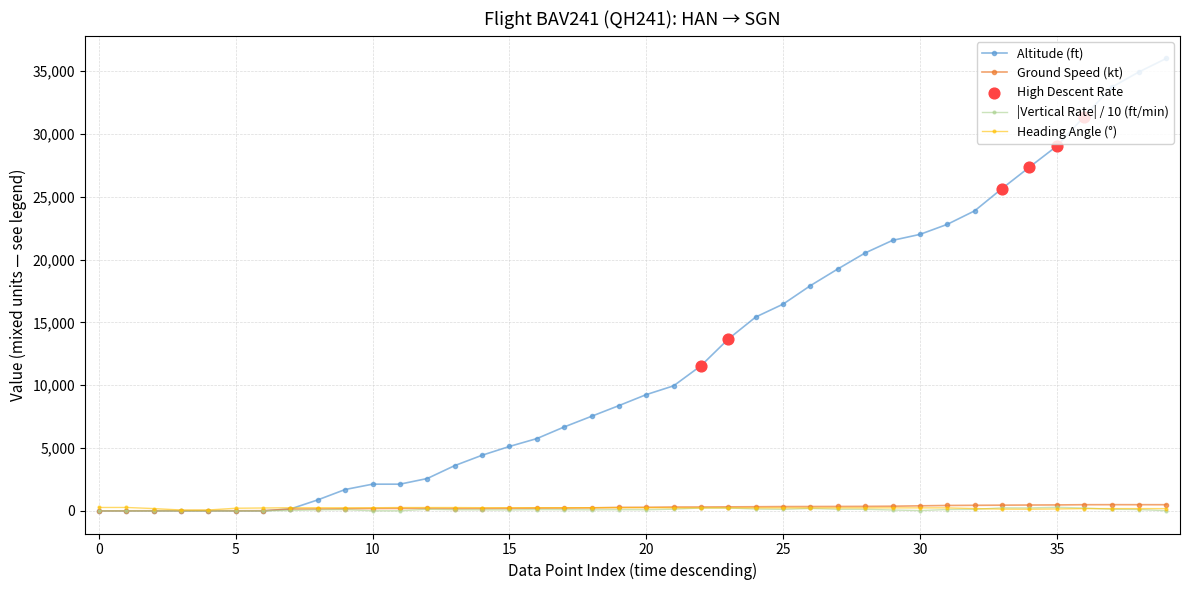

Which series has the widest spread of values?

Altitude (ft)